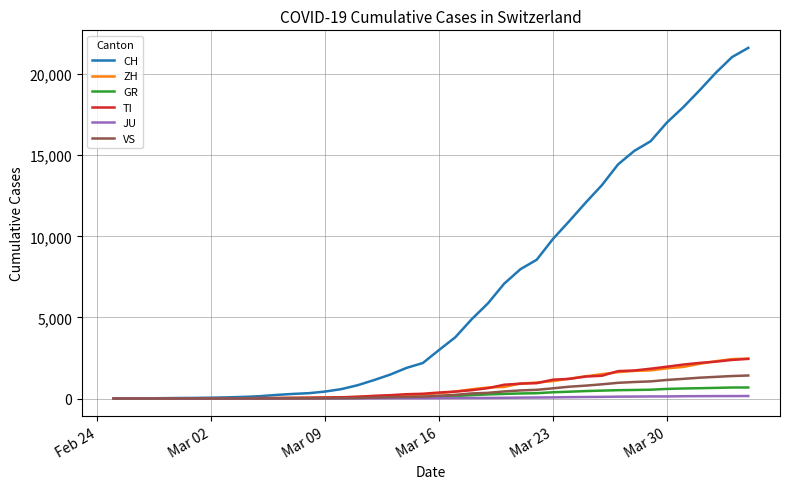

What is the maximum value shown in the chart?

21617